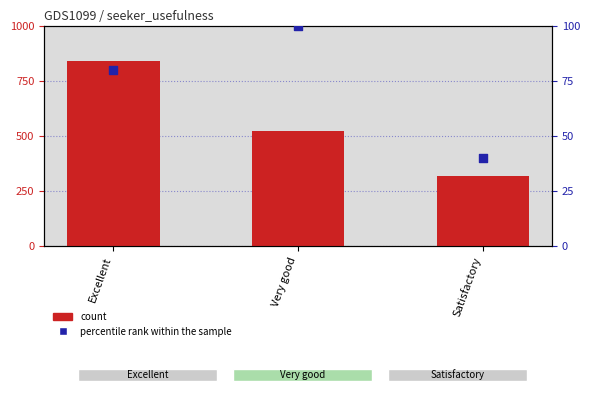

Which series contains the lowest Y value?

percentile rank within the sample